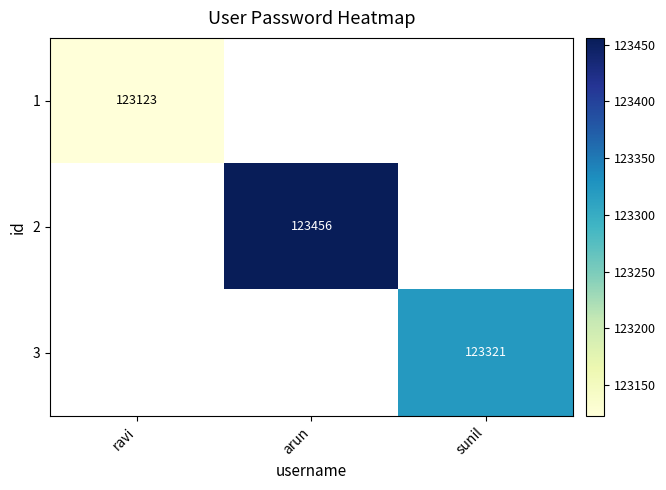

The 3 series shows 27244 at sunil. True or false?

False